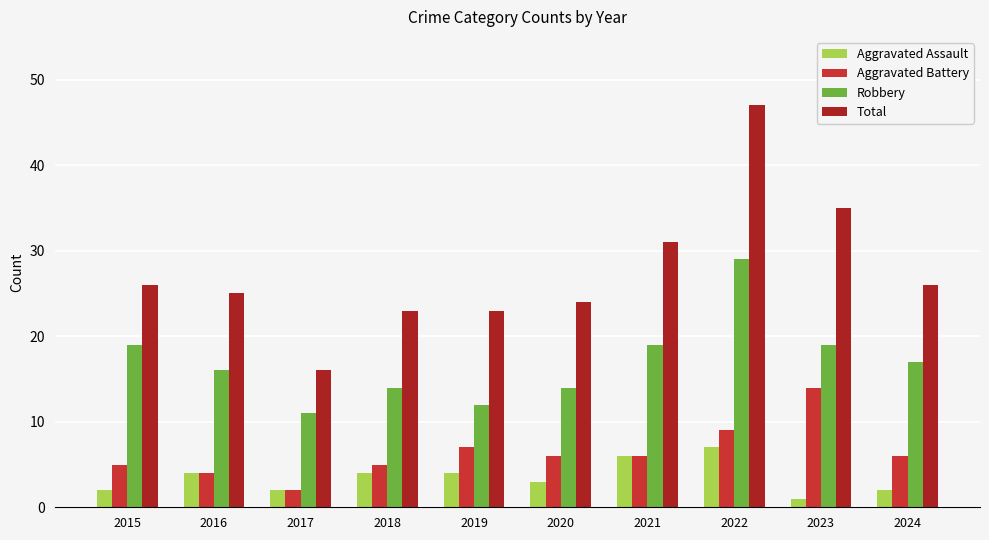

Which series has the widest spread of values?

Total